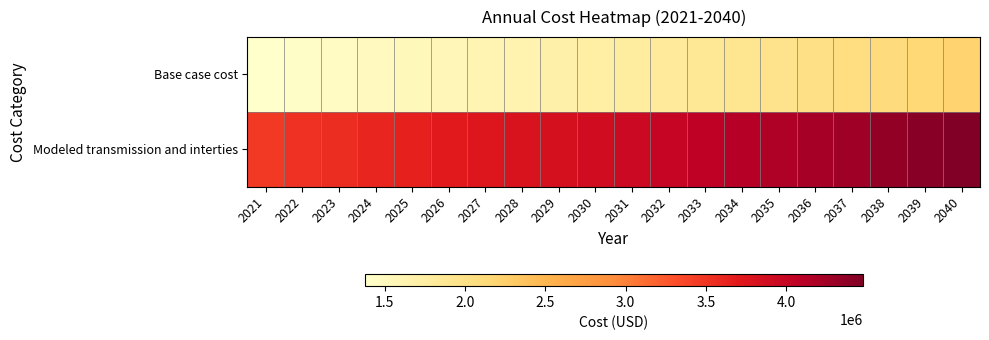

List the series in order of their overall mean, highest first.

Modeled transmission and interties, Base case cost